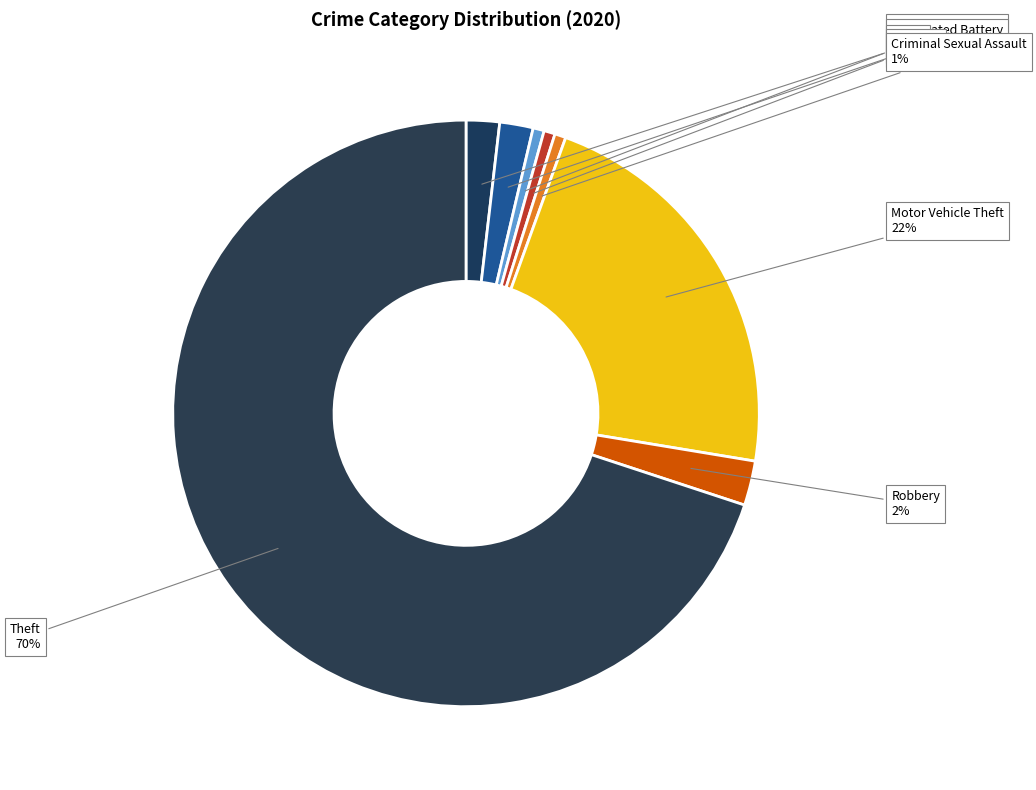

To the nearest percent, what portion does Aggravated Battery represent?

2%